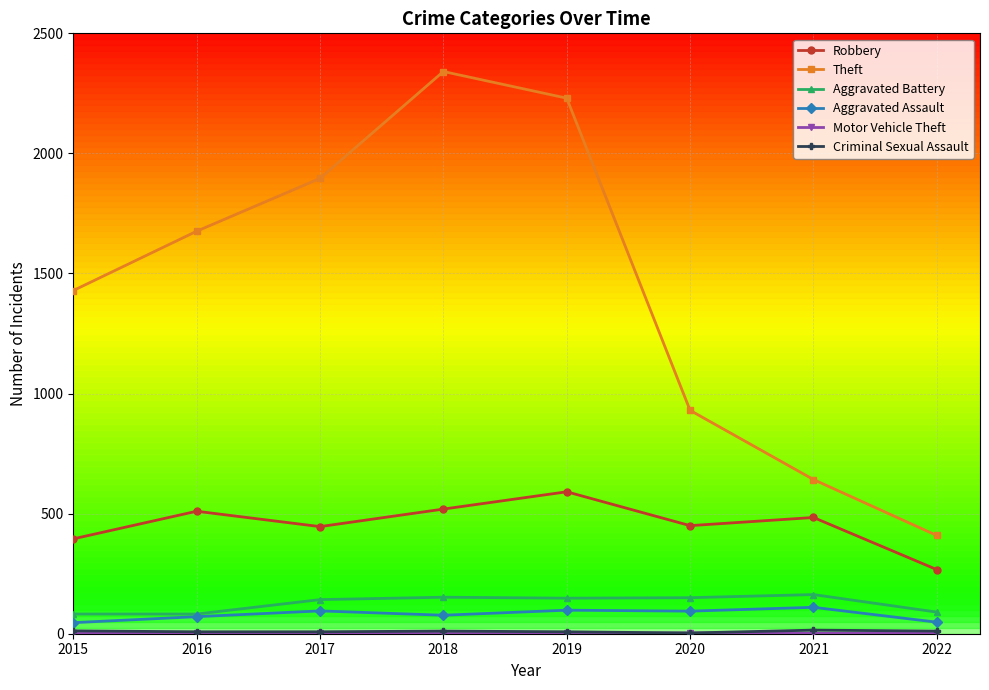

Which series has the largest range (max minus min)?

Theft